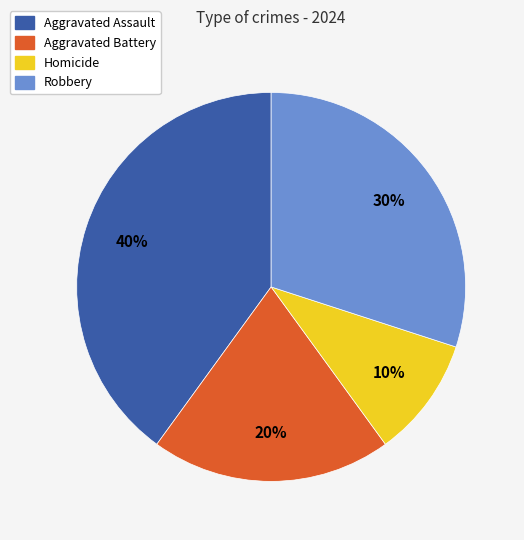

Combined, do Homicide and Aggravated Battery account for over 50%?

No